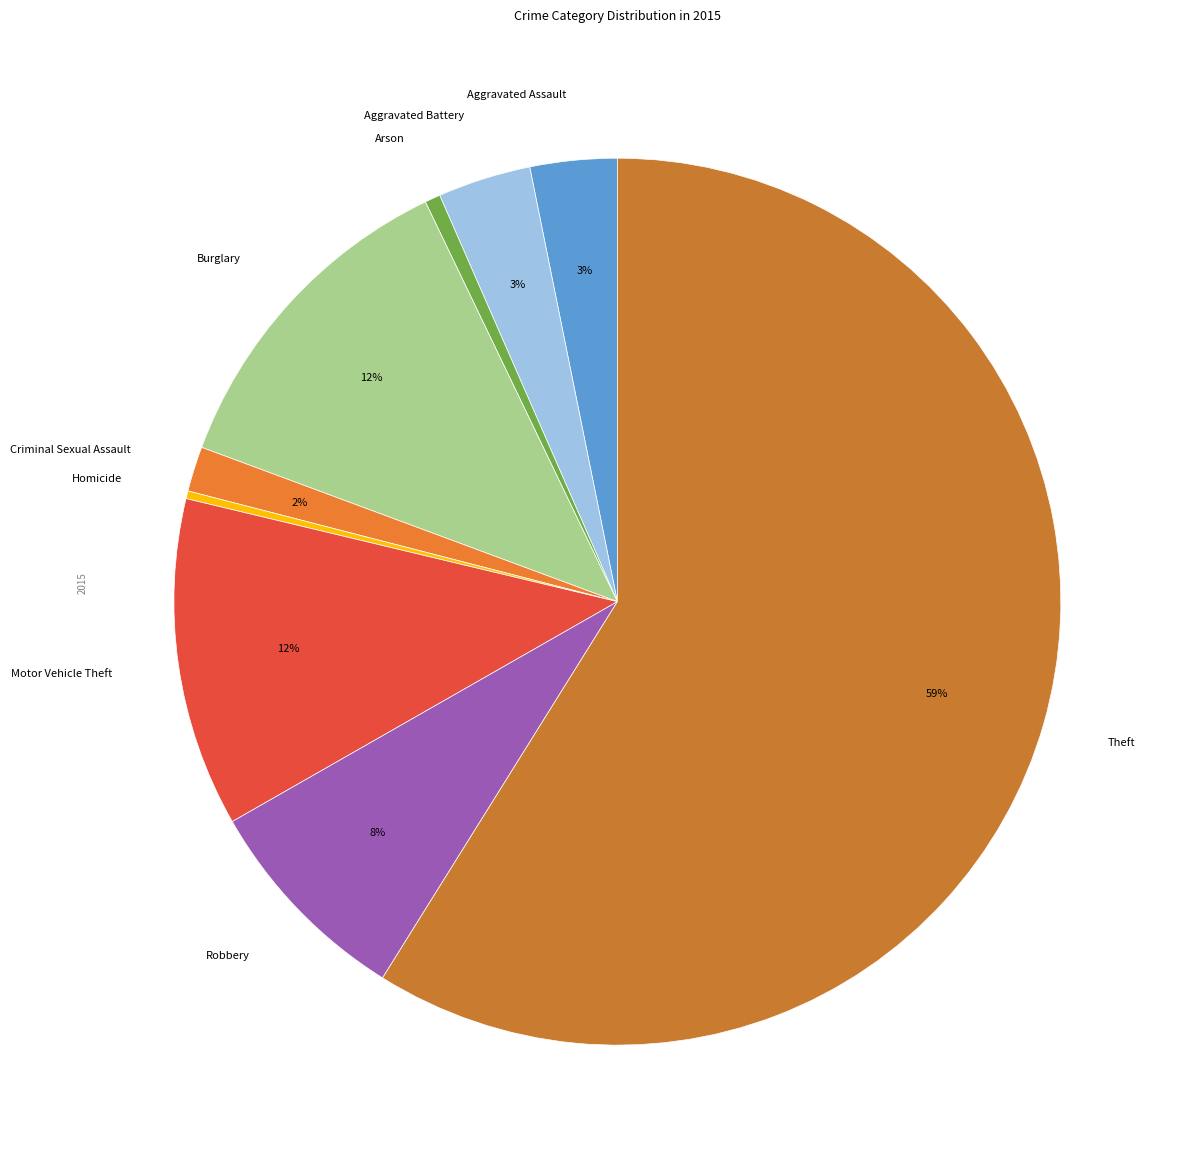

The Homicide slice represents 0% of the pie. True or false?

True